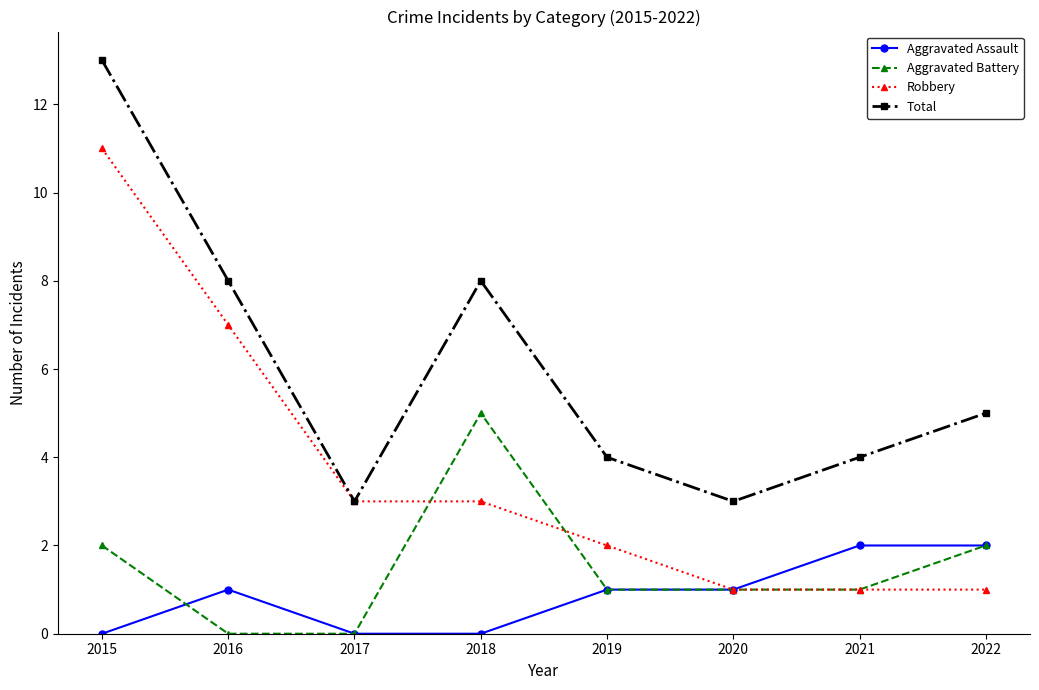

How many categories are shown in the chart?

8